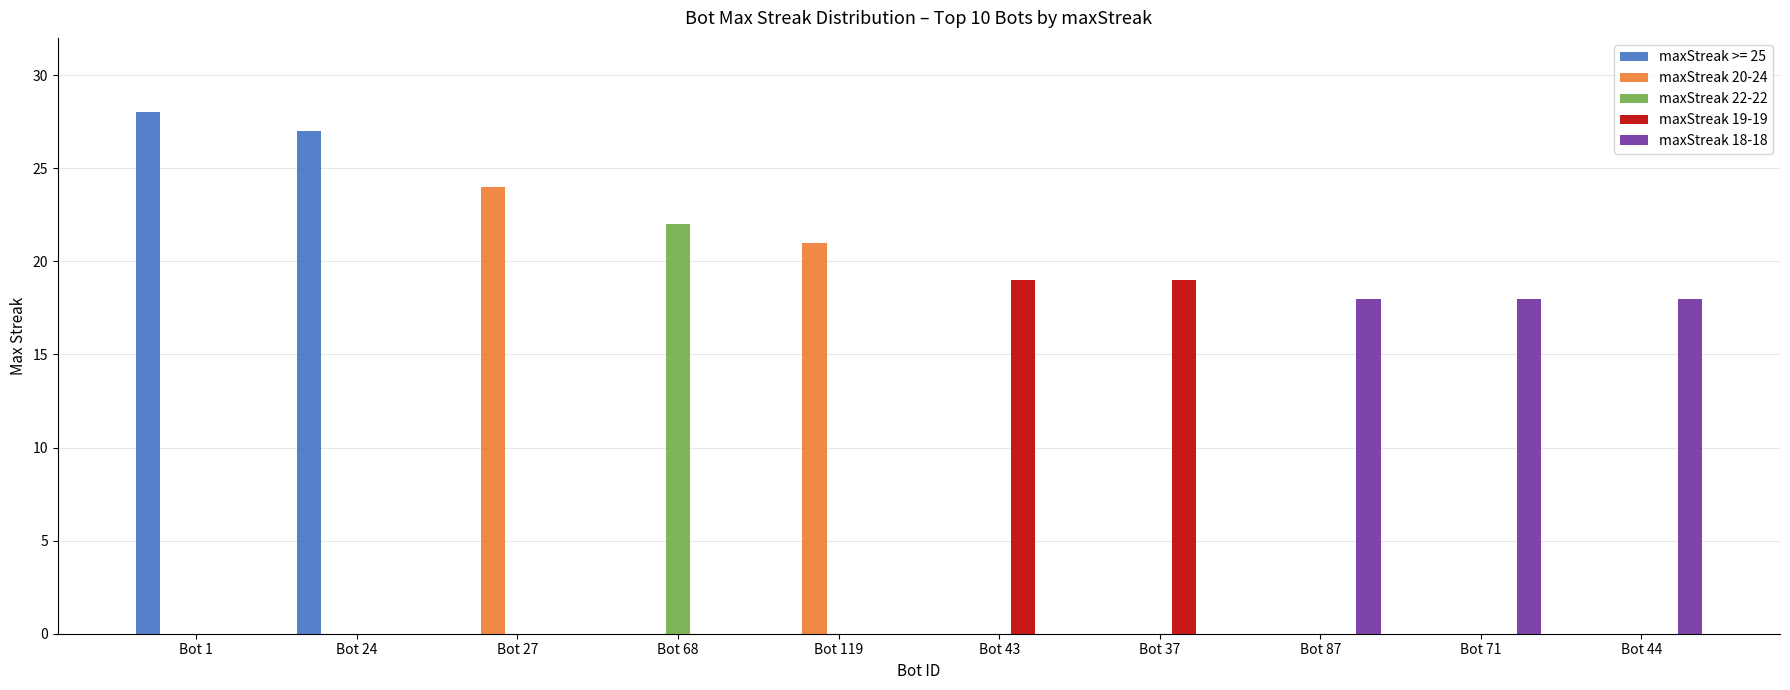

How many groups of bars are there?

10